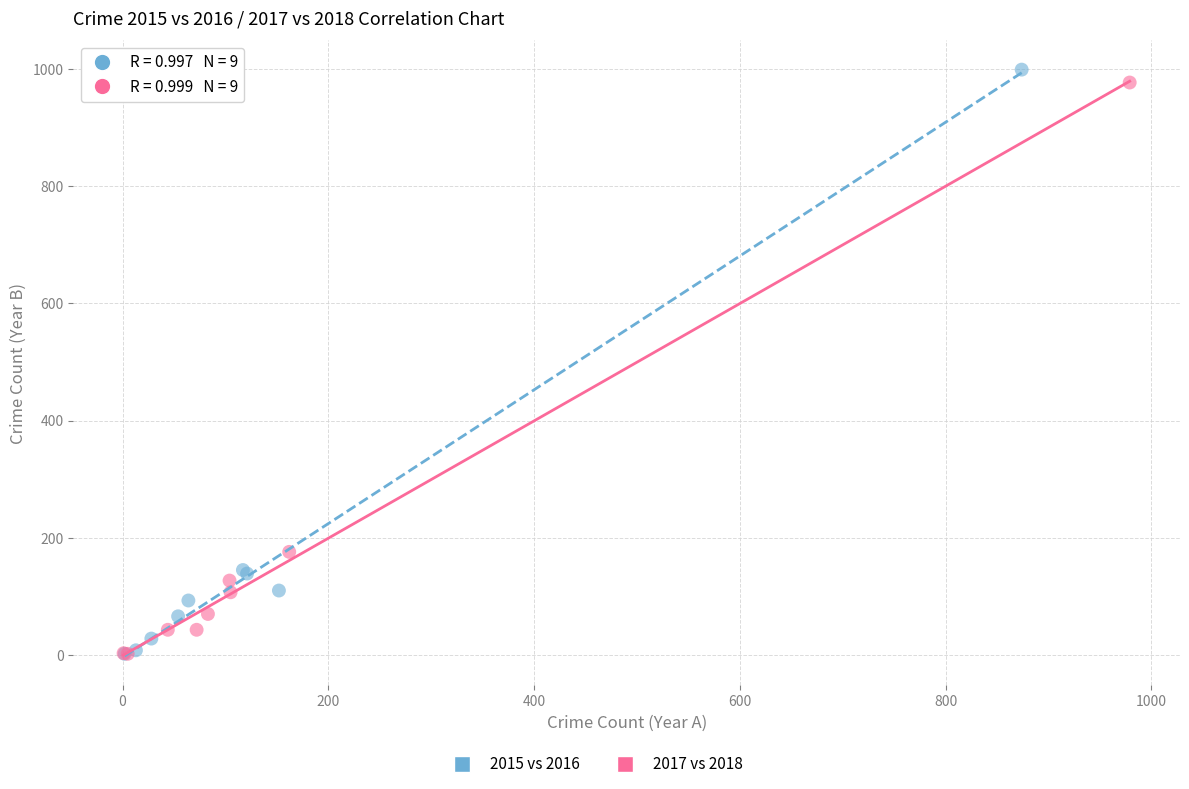

Which series has the largest Y range (max minus min)?

2015 vs 2016